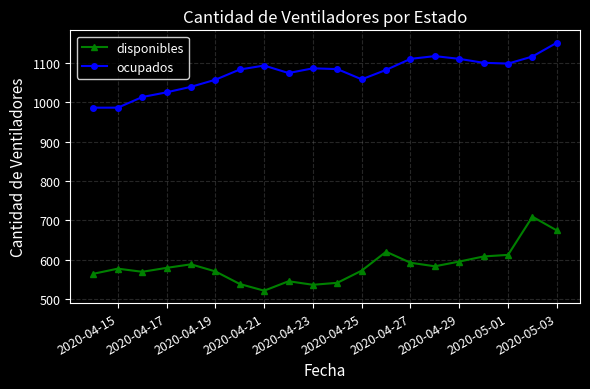

Rank the series by their maximum value, from highest to lowest.

ocupados, disponibles